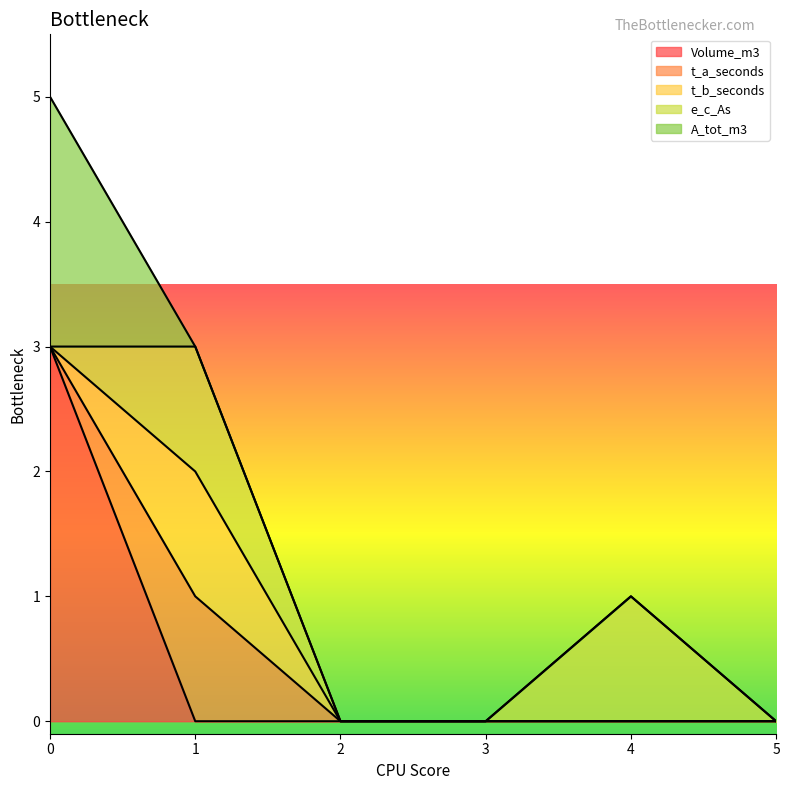

Which series has the largest total across all categories?

Volume_m3